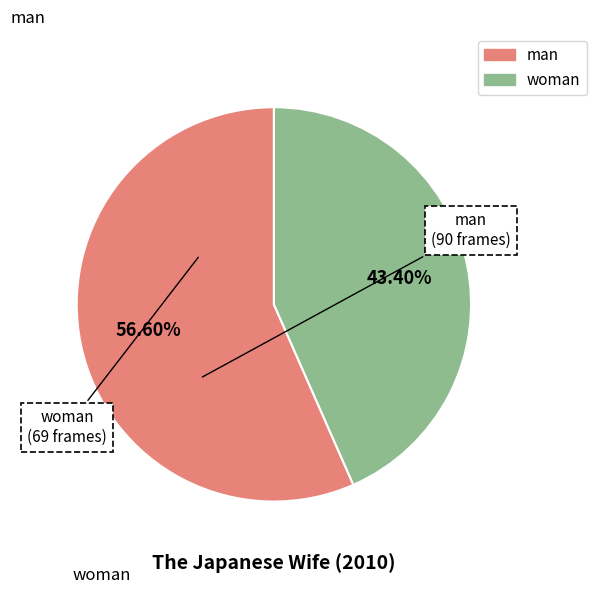

What is the majority slice?

man